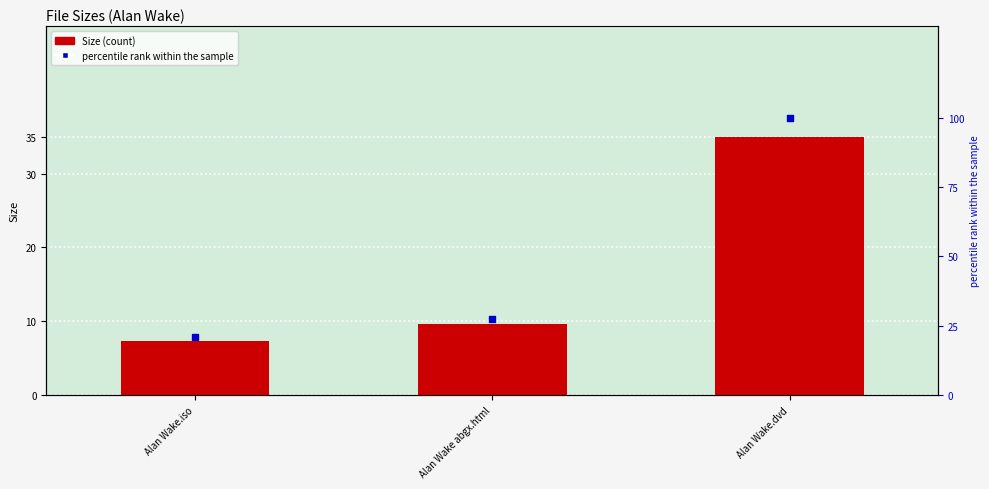

What are all the series names shown in the legend?

Size, percentile rank within the sample